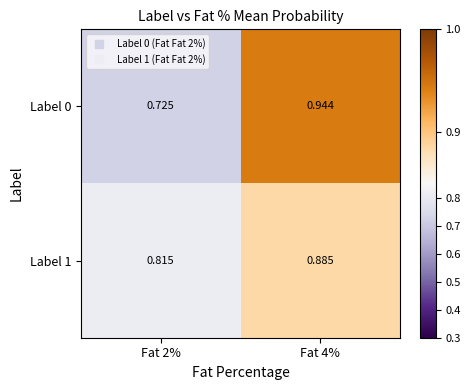

Is the value of Label 1 at Fat 2% greater than the value of Label 0 at Fat 4%?

No